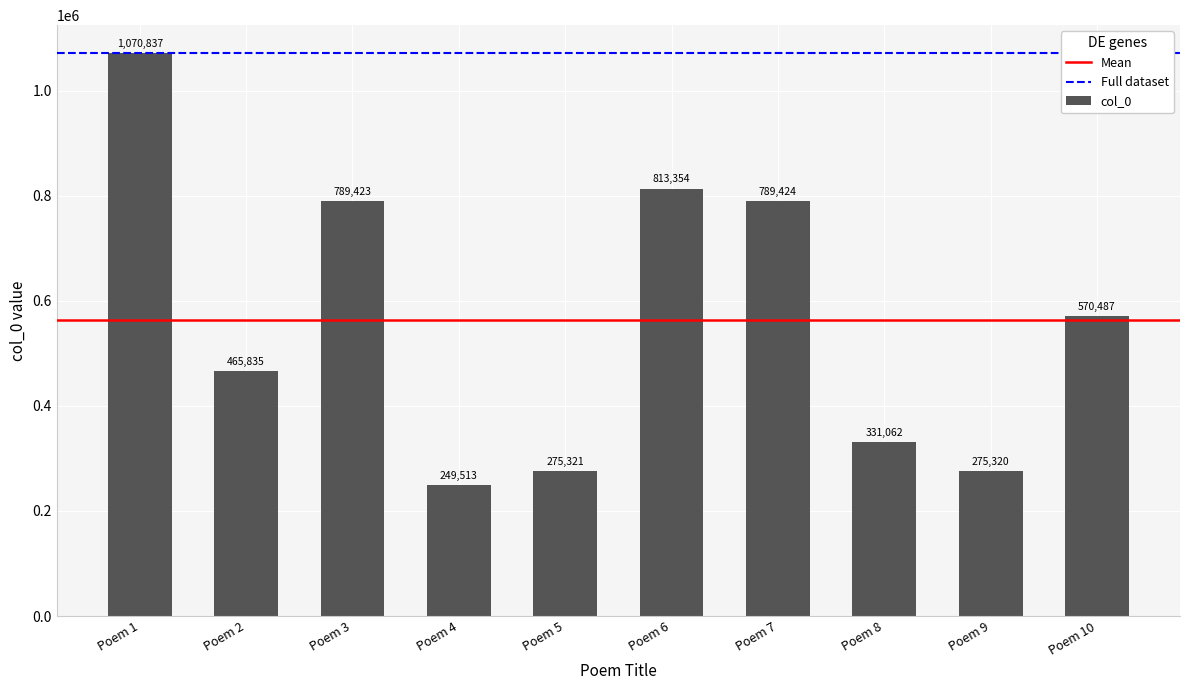

What is the ratio of the value at Poem 9 to the value at Poem 2?

0.6